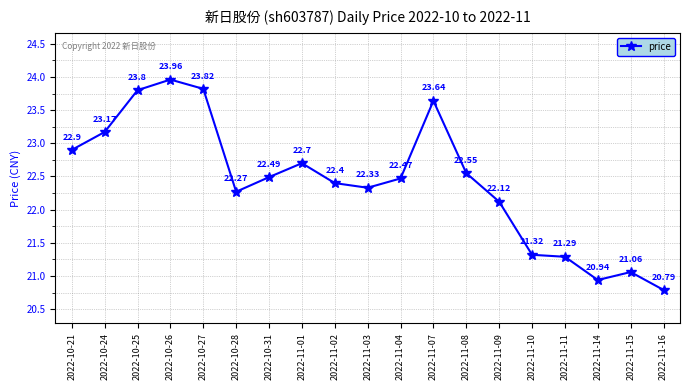

What is the difference between the maximum and second lowest values?

3.0